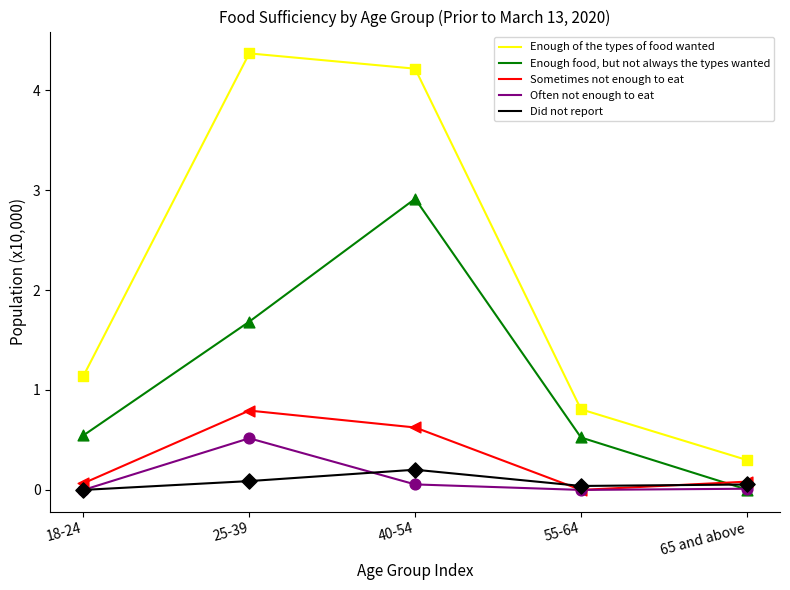

Which series has the largest total across all categories?

Enough of the types of food wanted